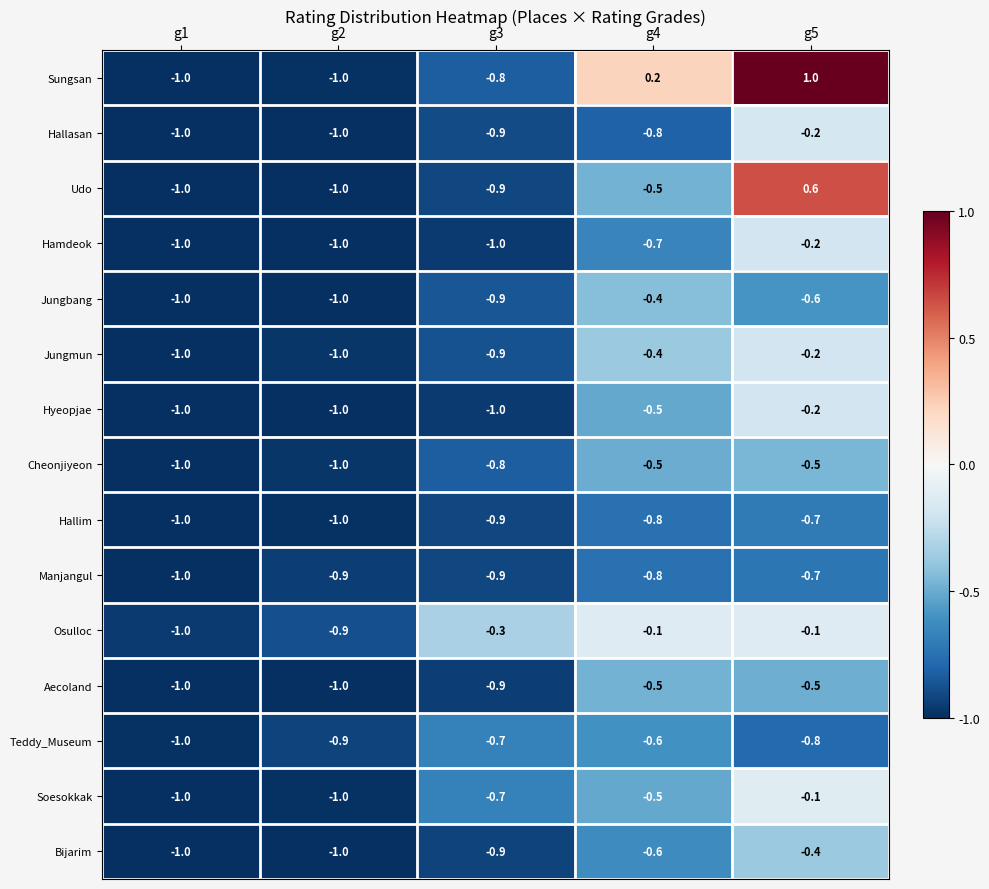

What is the difference between the maximum and minimum values in the Jungbang series?

0.6